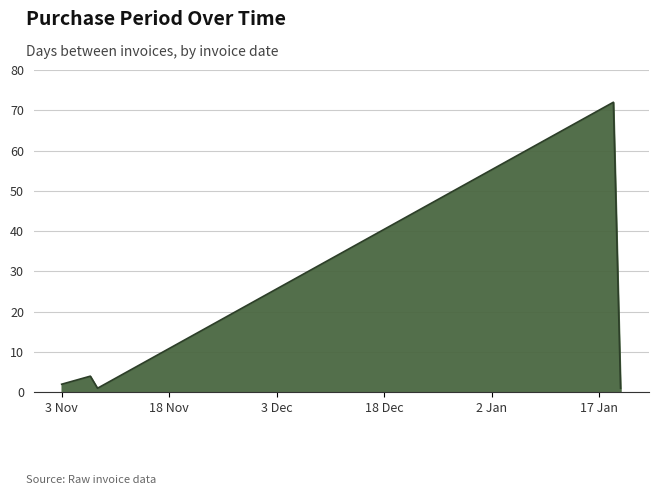

What is the maximum value shown in the chart?

72